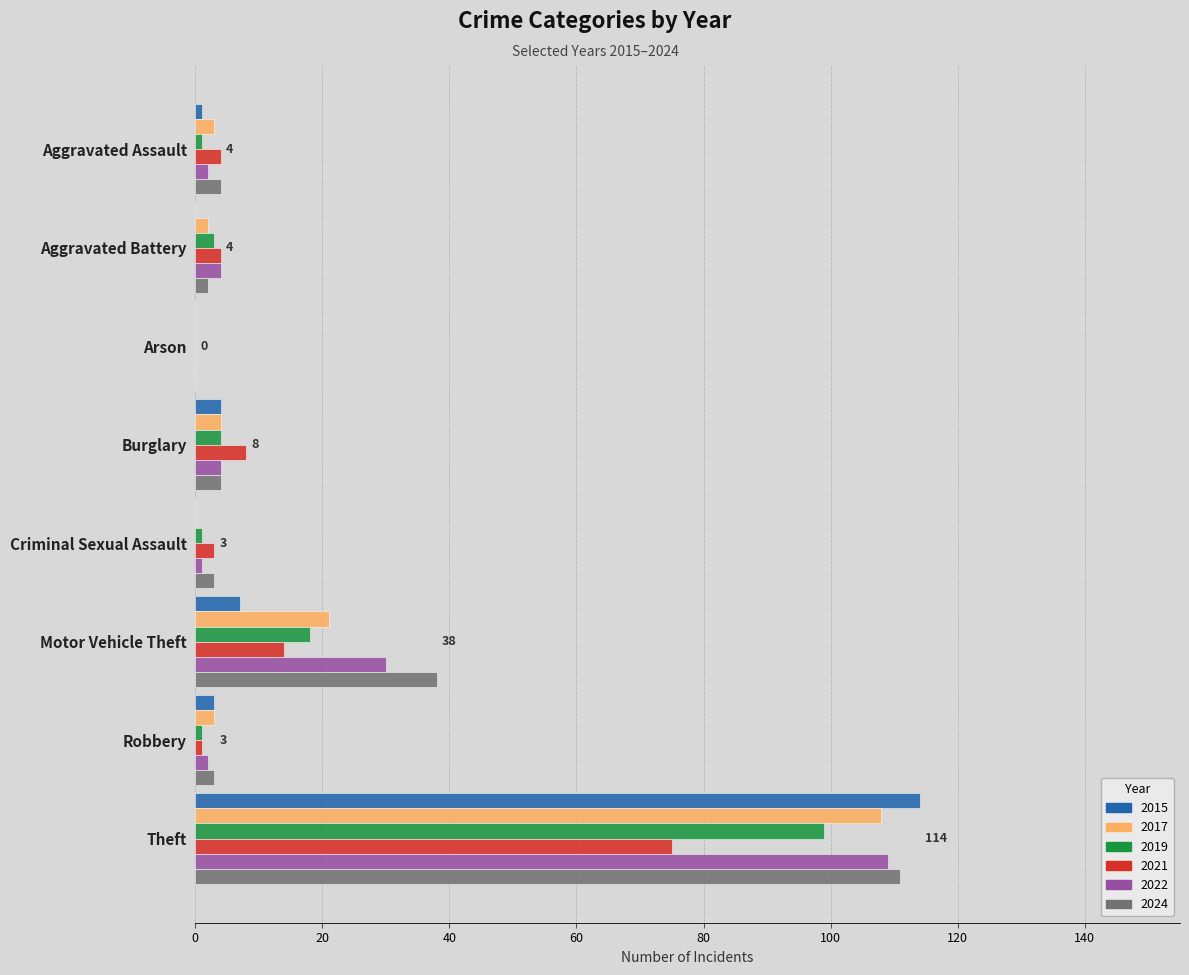

What are all the series names shown in the legend?

2015, 2017, 2019, 2021, 2022, 2024